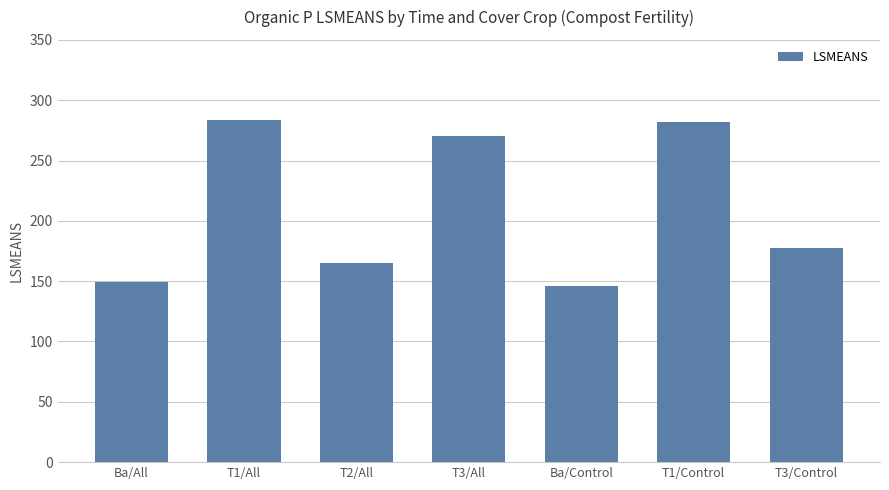

Reading left to right, list all the values displayed in this chart.

149.2	283.5	164.8	270.4	145.6	281.9	177.2